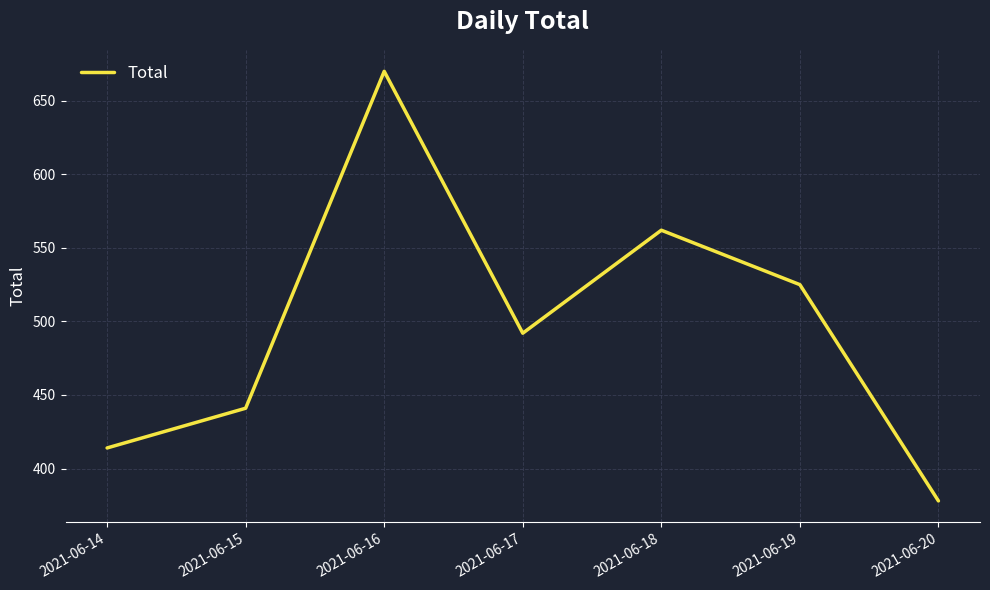

Where is the data nearest to the value 524?

2021-06-19